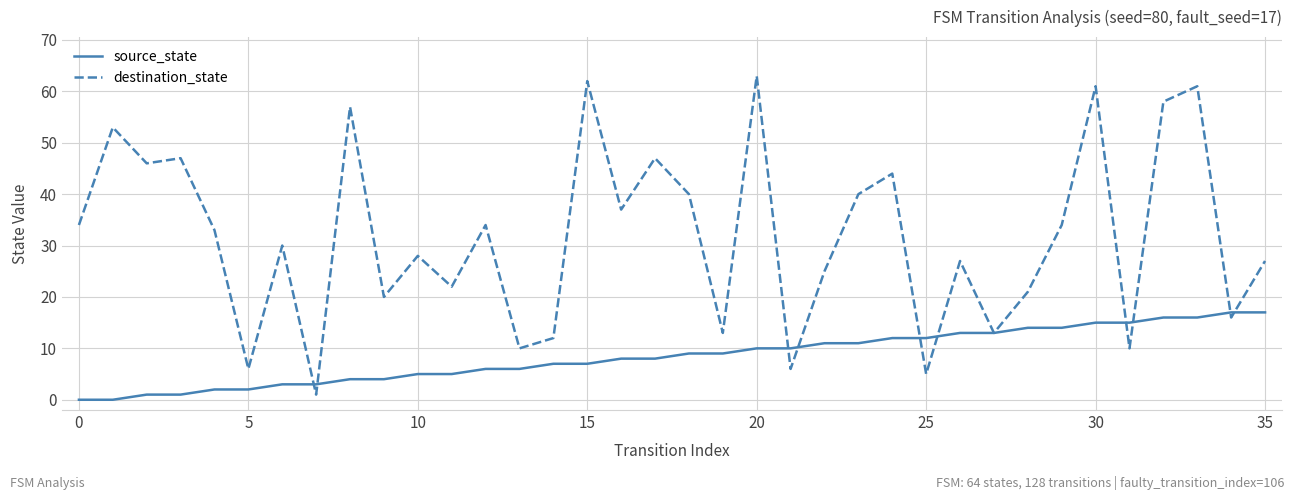

True or false: destination_state and source_state cross at least once.

True